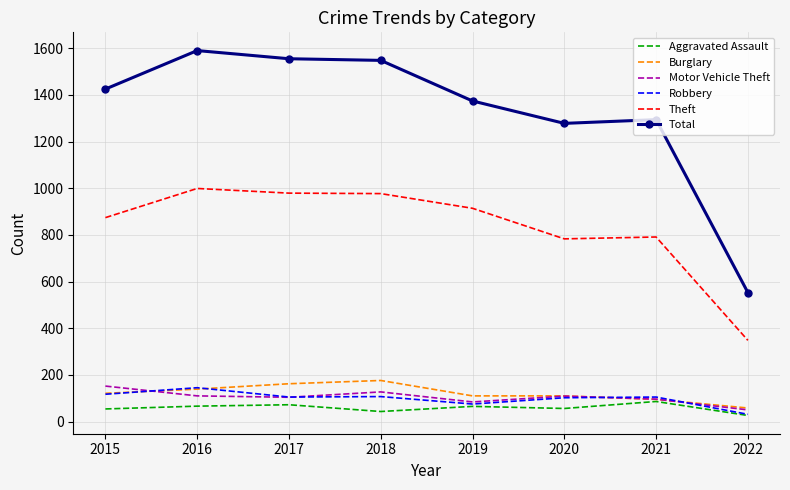

Is the value of Aggravated Assault at 2016 greater than the value of Robbery at 2018?

No